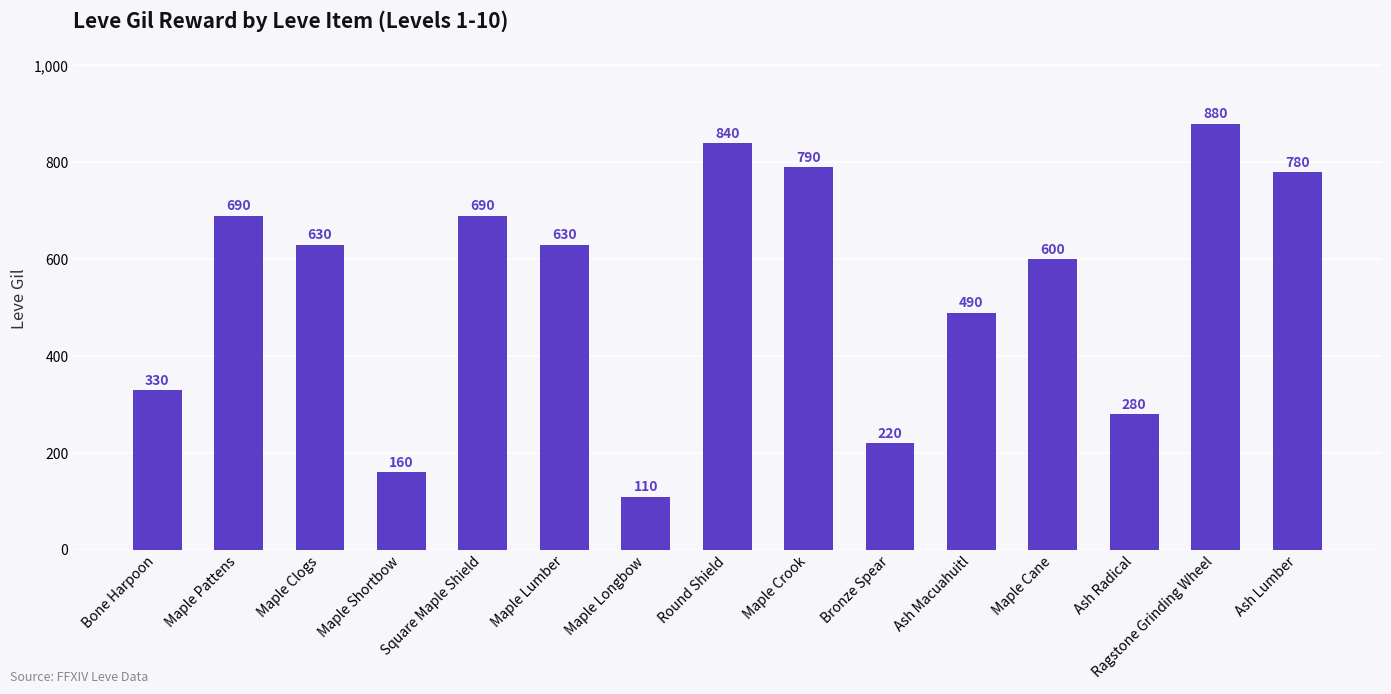

What is the maximum value shown in the chart?

880